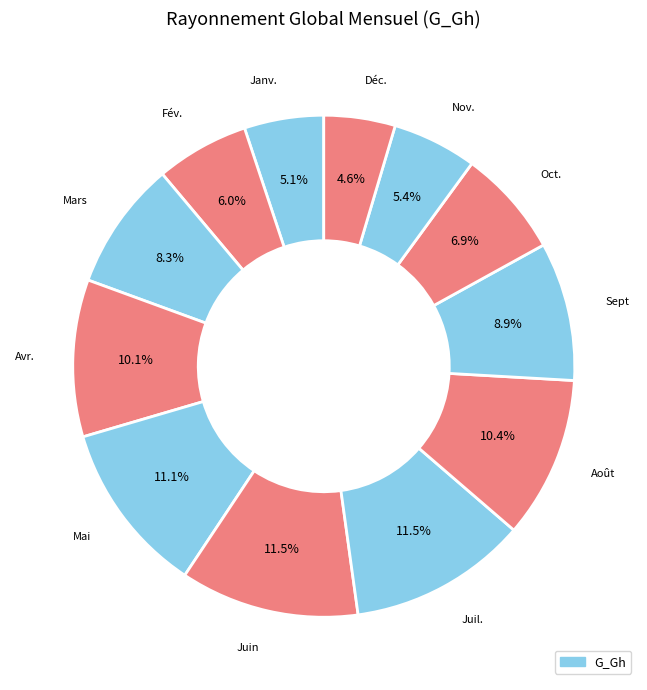

How many slices are in this pie chart?

12